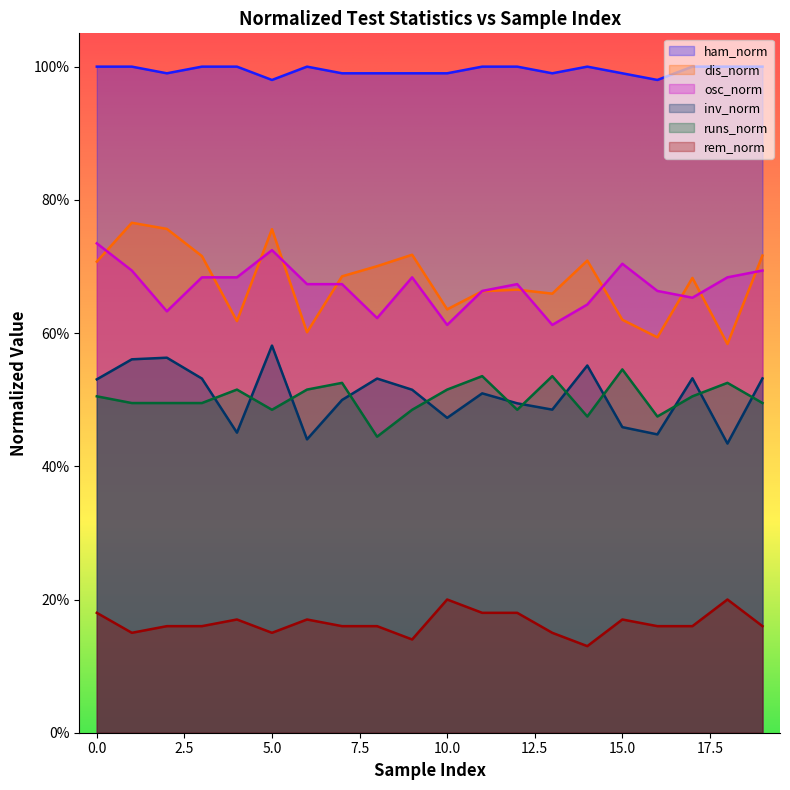

How many runs_norm values are between 0 and 1?

20